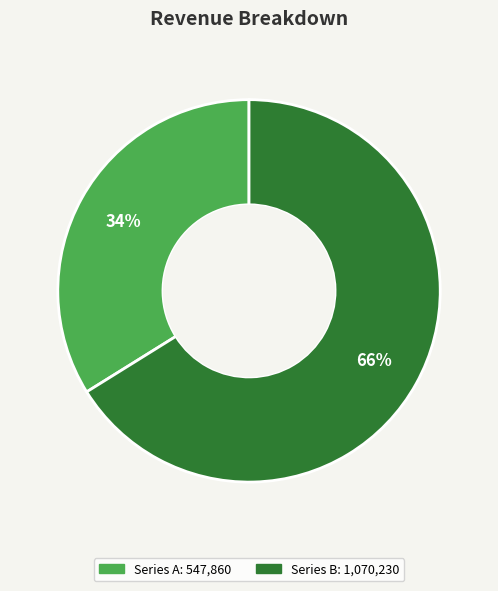

To the nearest percent, what is the difference between the largest and smallest slice percentages?

32%